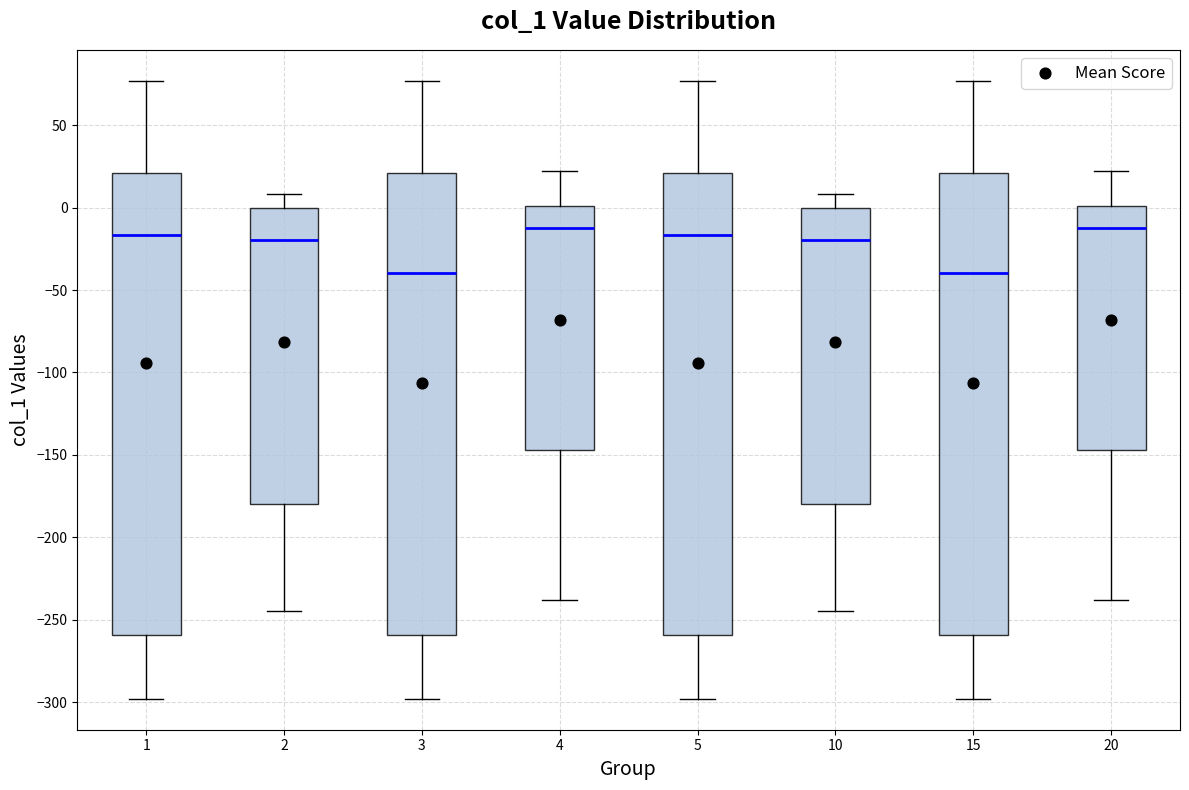

Reading left to right, read every box against the y-axis: the position of its median line, the range the box covers, and the ends of its whiskers. The values are not printed on the chart, so give them approximately, as read against the axis.

1: median -15, box -260 to 20, whiskers -300 to 75
2: median -20, box -180 to 0, whiskers -245 to 10
3: median -40, box -260 to 20, whiskers -300 to 75
4: median -10, box -145 to 0, whiskers -240 to 20
5: median -15, box -260 to 20, whiskers -300 to 75
10: median -20, box -180 to 0, whiskers -245 to 10
15: median -40, box -260 to 20, whiskers -300 to 75
20: median -10, box -145 to 0, whiskers -240 to 20